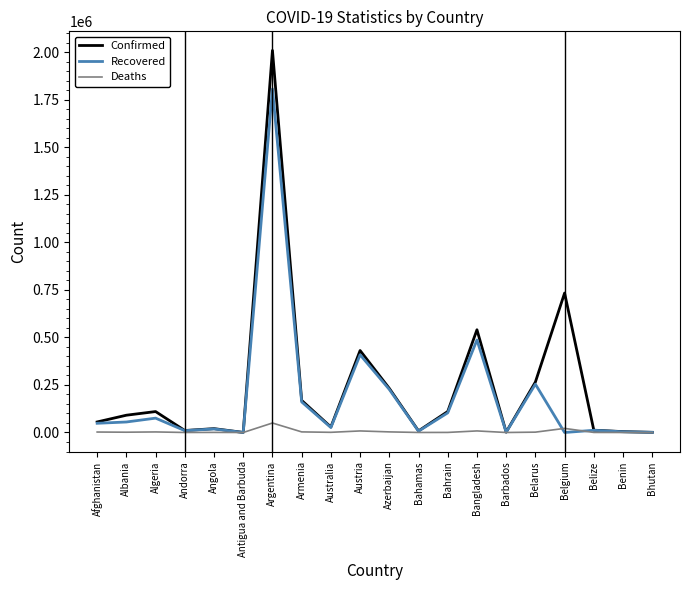

At which label does Confirmed reach its peak?

Argentina